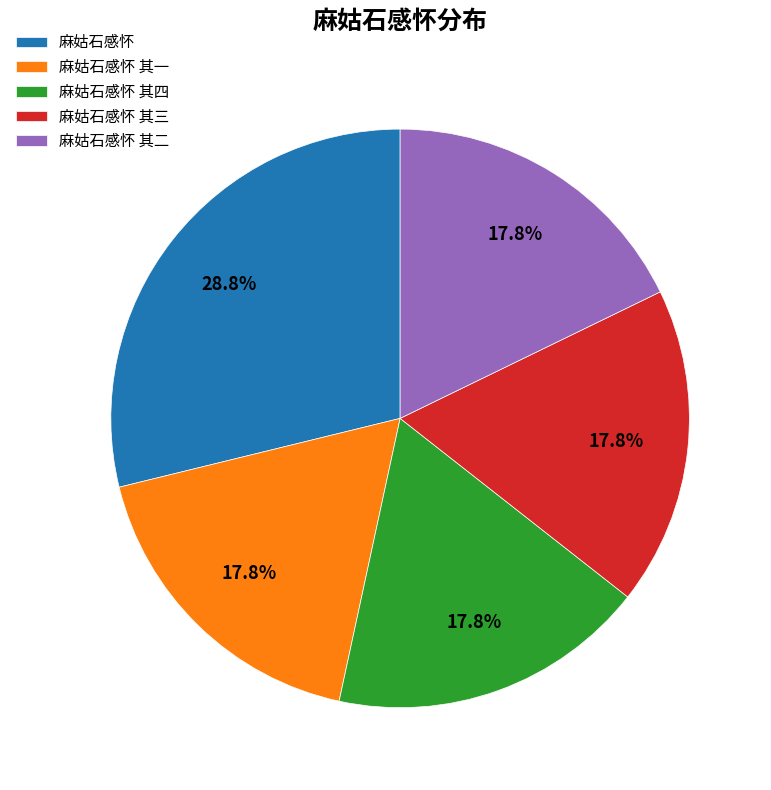

Is 麻姑石感怀 其四 the majority of the pie?

No